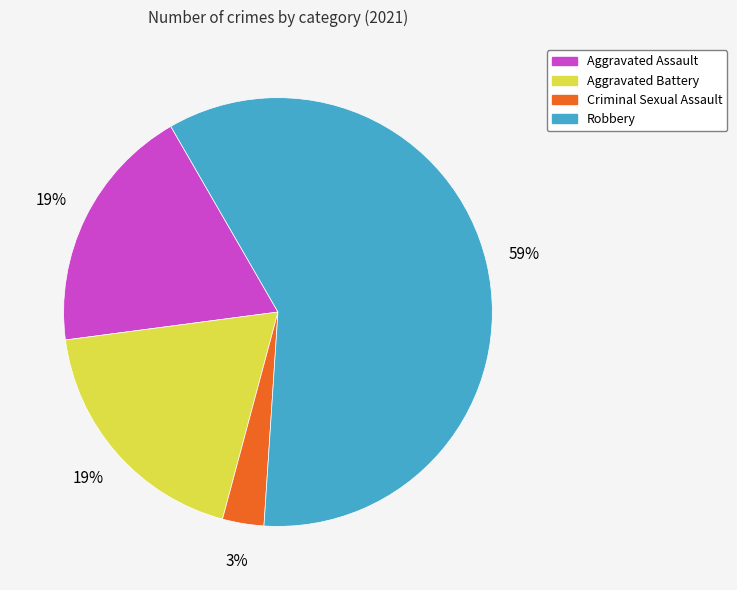

Which slice represents more than half of the pie?

Robbery